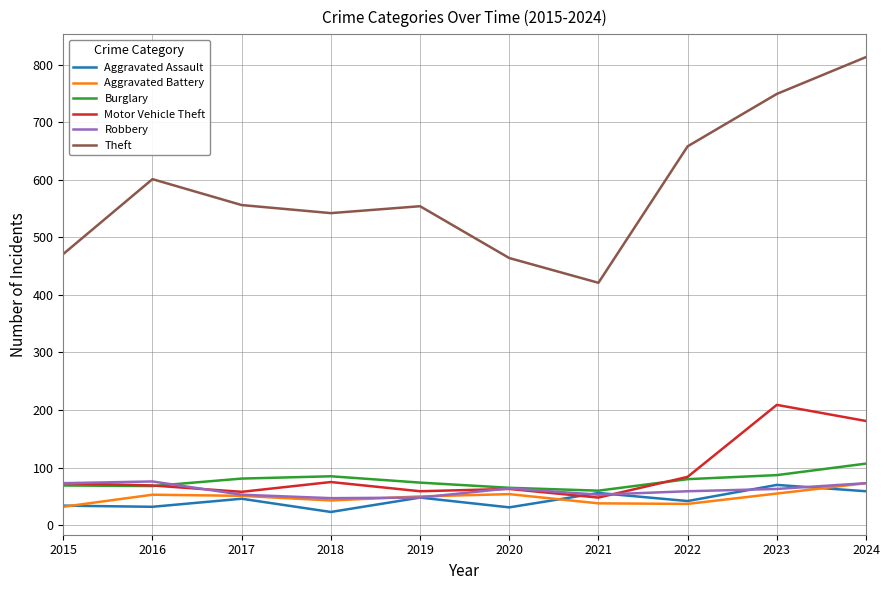

Is it true that Burglary equals 74 at 2019?

True